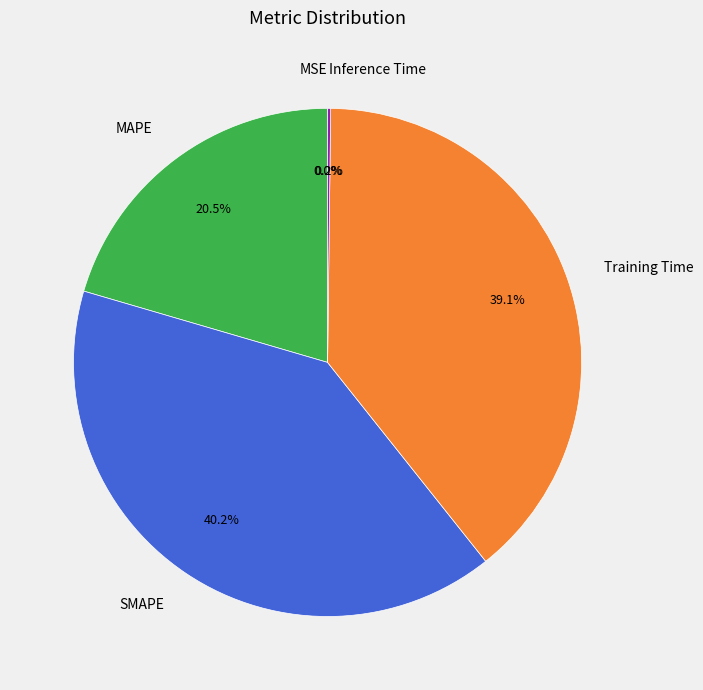

Approximately how many times larger is the value at SMAPE compared to Training Time?

1.0